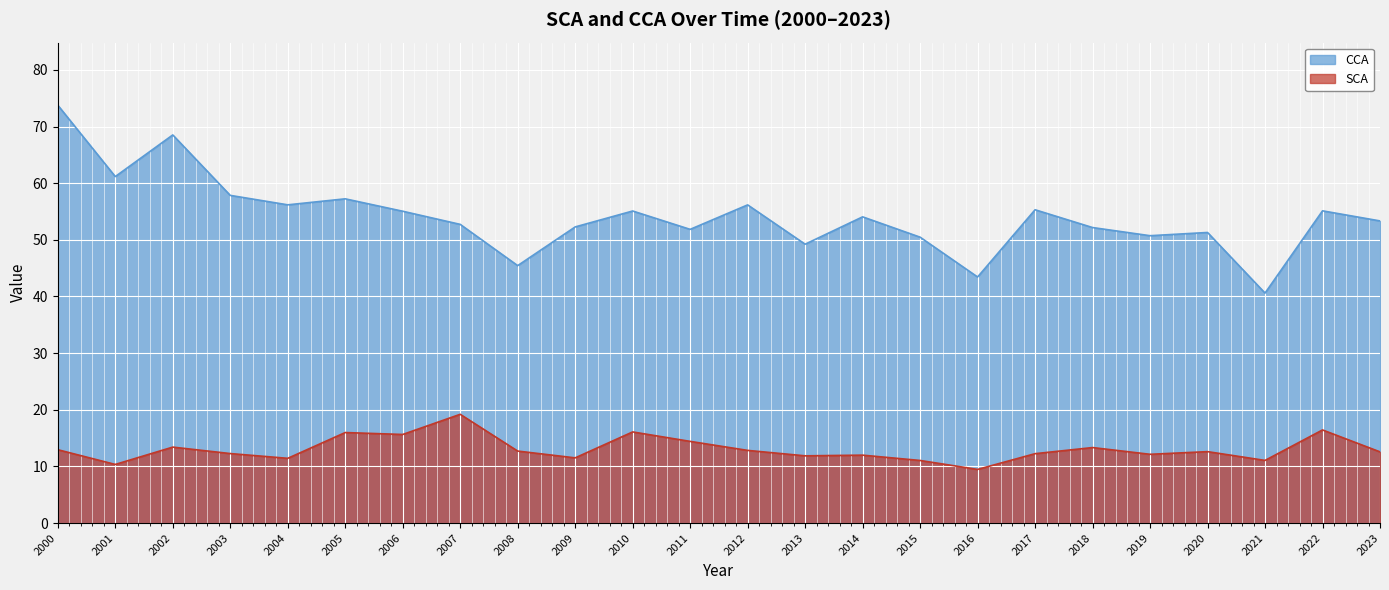

How many lines are shown in the chart?

2